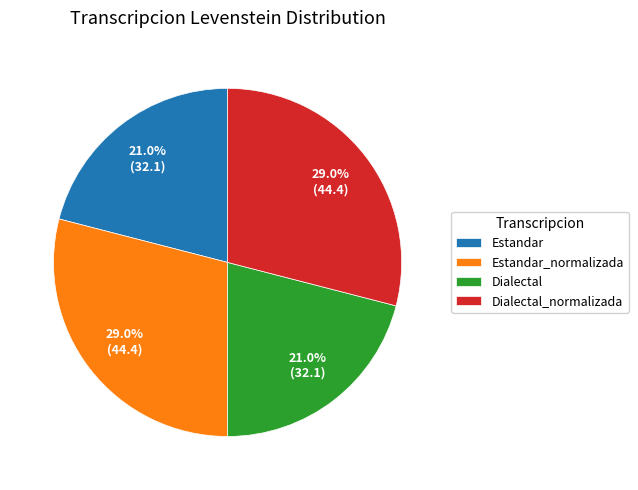

Is there a majority slice in this chart?

No